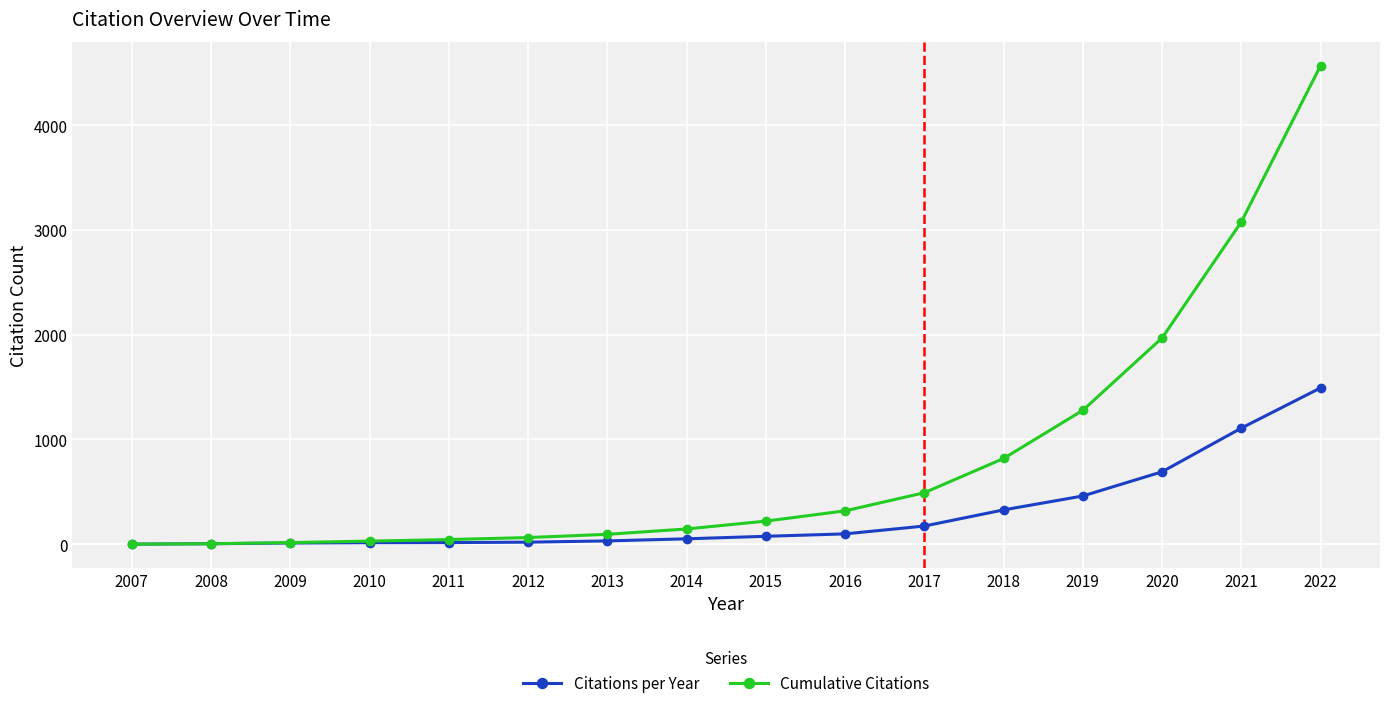

What is the highest value of the Cumulative Citations series?

4569